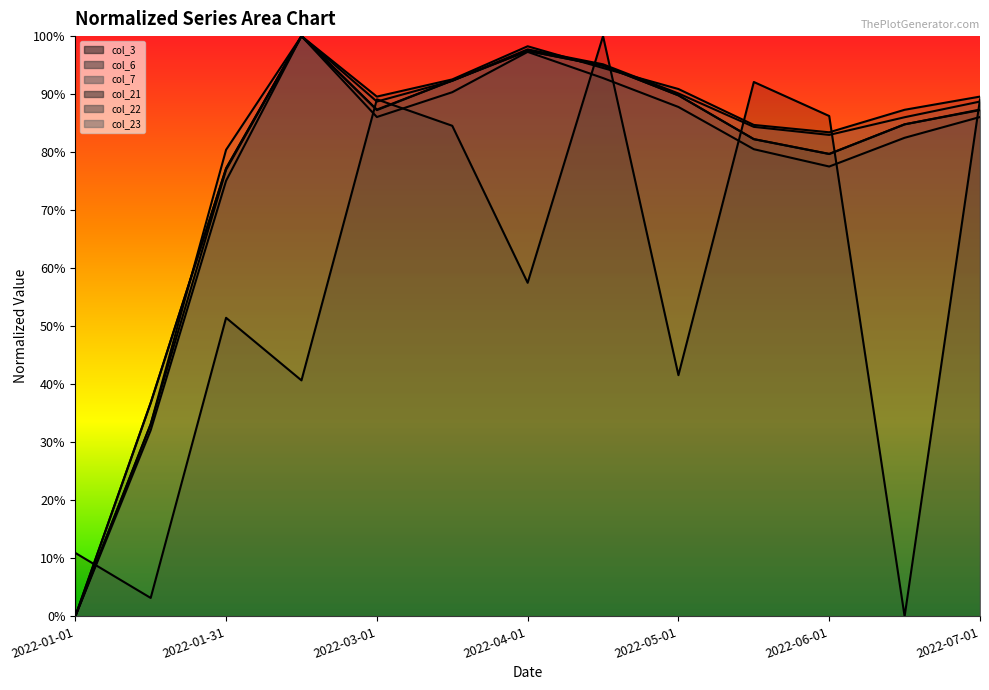

Is it true that col_23 line equals -0.6 at 2022-01-01?

False